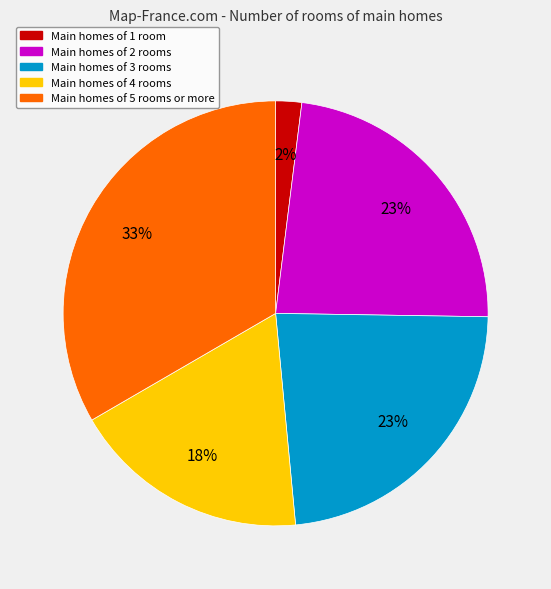

To the nearest percent, what is the average slice percentage?

20%